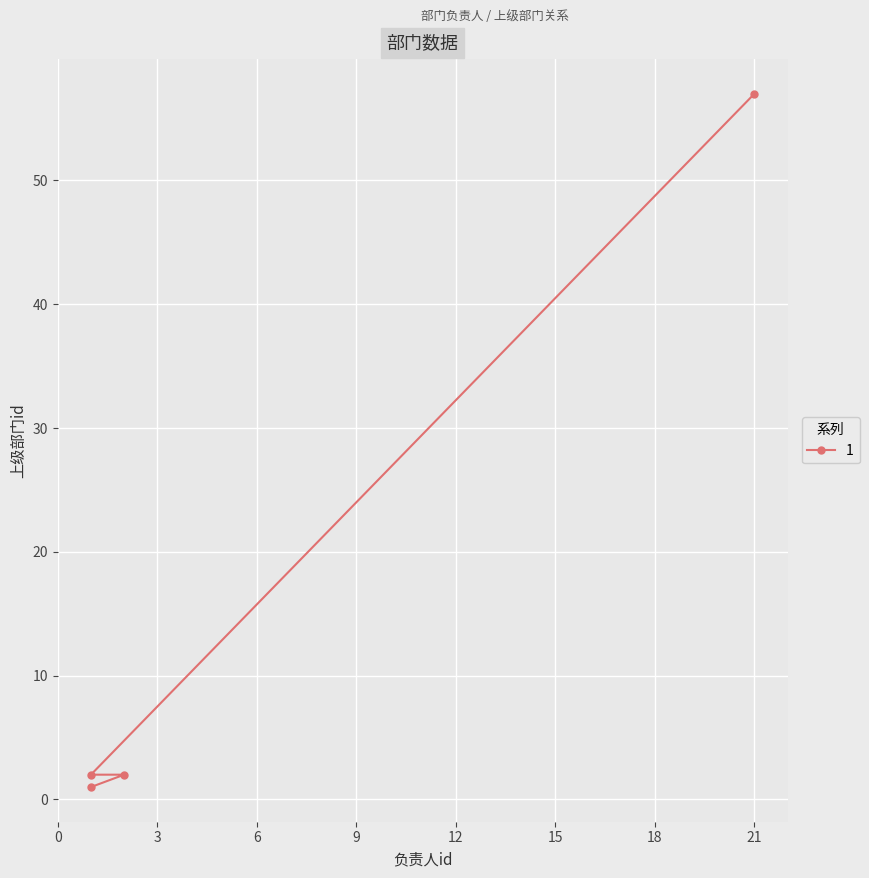

What is the label of the 1st point from the right?

21